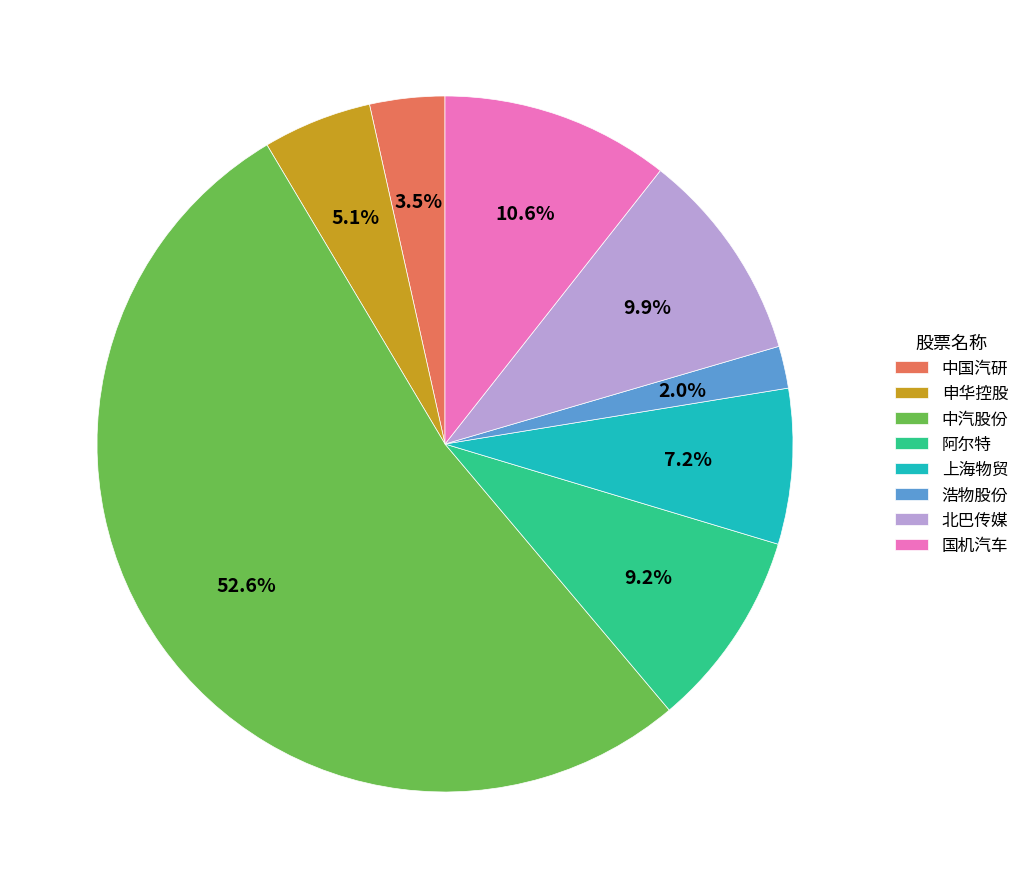

To the nearest percent, what portion does 中汽股份 represent?

53%